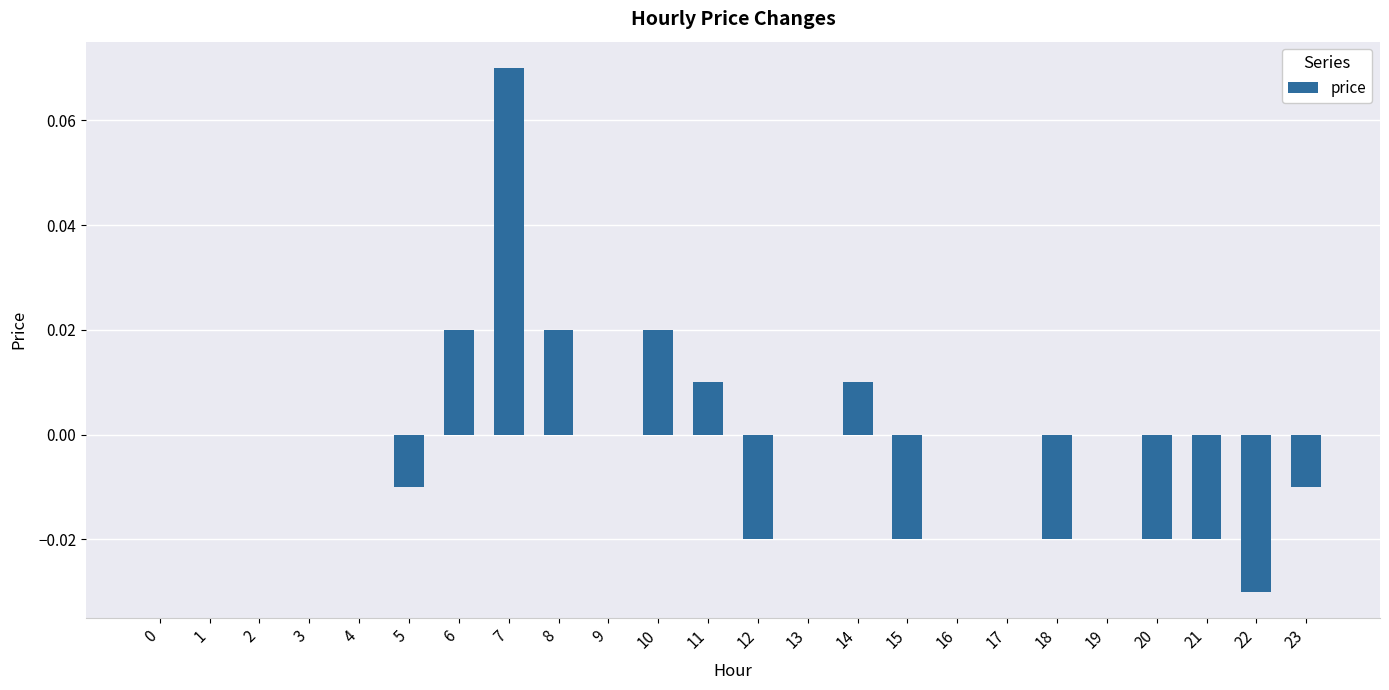

Between 7 and 18, which is larger?

7